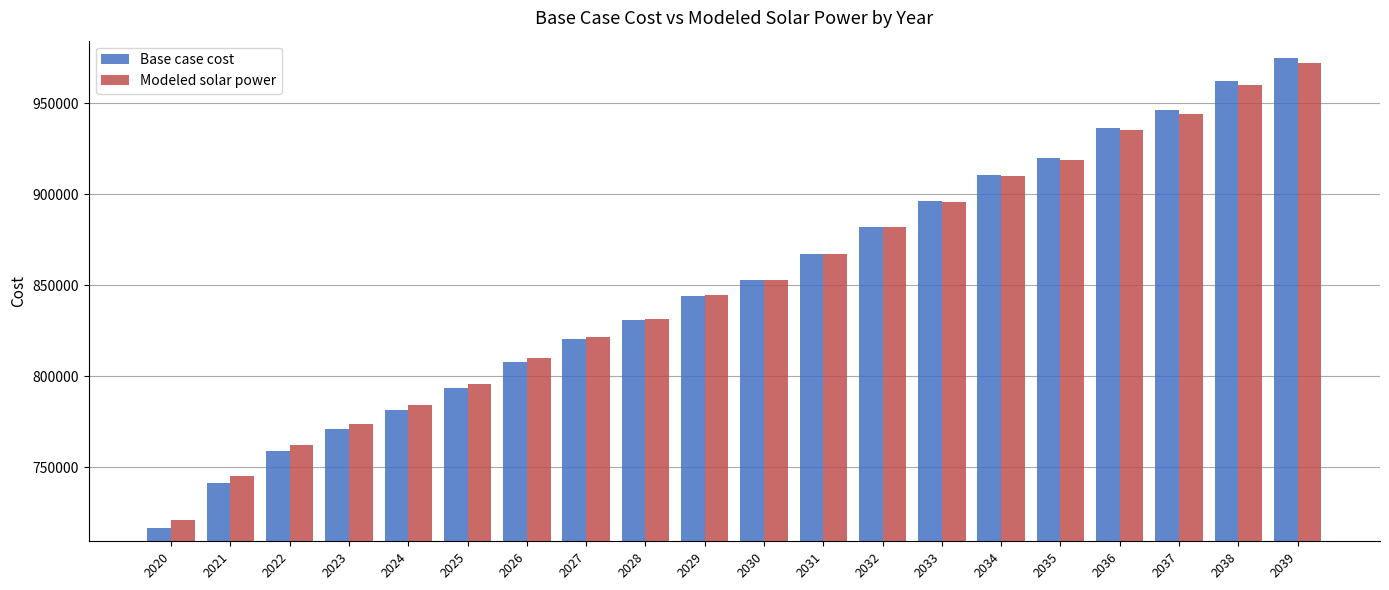

At which category is the sum across all series the highest?

2039